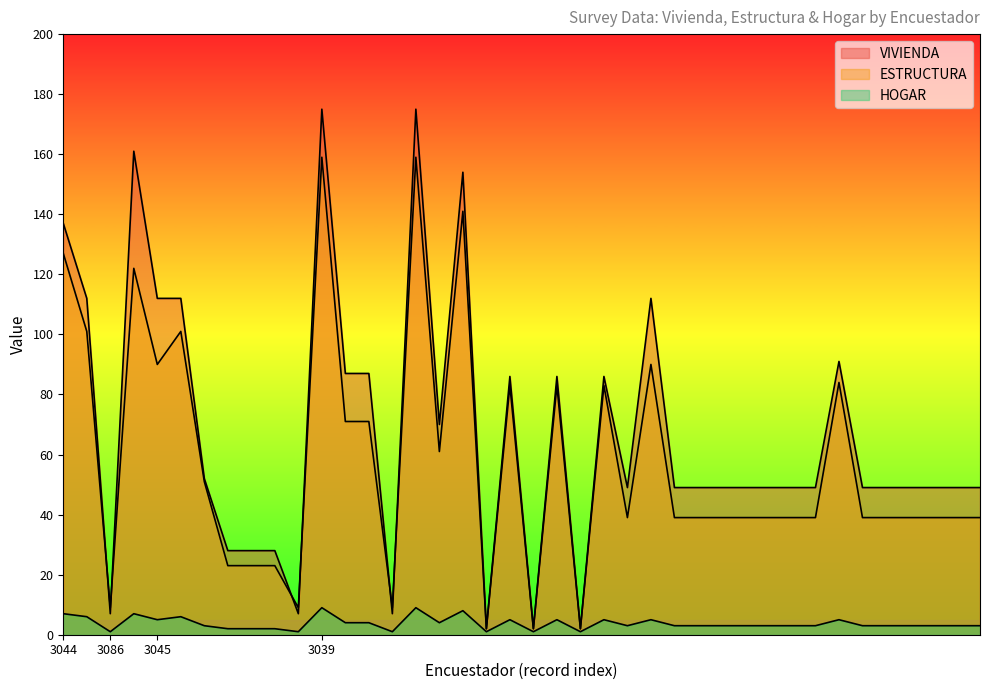

Reading left to right, transcribe all the data shown in this chart.

VIVIENDA: 137	112	7	161	112	112	52	28	28	28	7	175	87	87	7	175	70	154	2	86	2	86	2	86	49	112	49	49	49	49	49	49	49	91	49	49	49	49	49	49
ESTRUCTURA: 127	101	9	122	90	101	51	23	23	23	9	159	71	71	9	159	61	141	2	83	2	83	2	83	39	90	39	39	39	39	39	39	39	84	39	39	39	39	39	39
HOGAR: 7	6	1	7	5	6	3	2	2	2	1	9	4	4	1	9	4	8	1	5	1	5	1	5	3	5	3	3	3	3	3	3	3	5	3	3	3	3	3	3